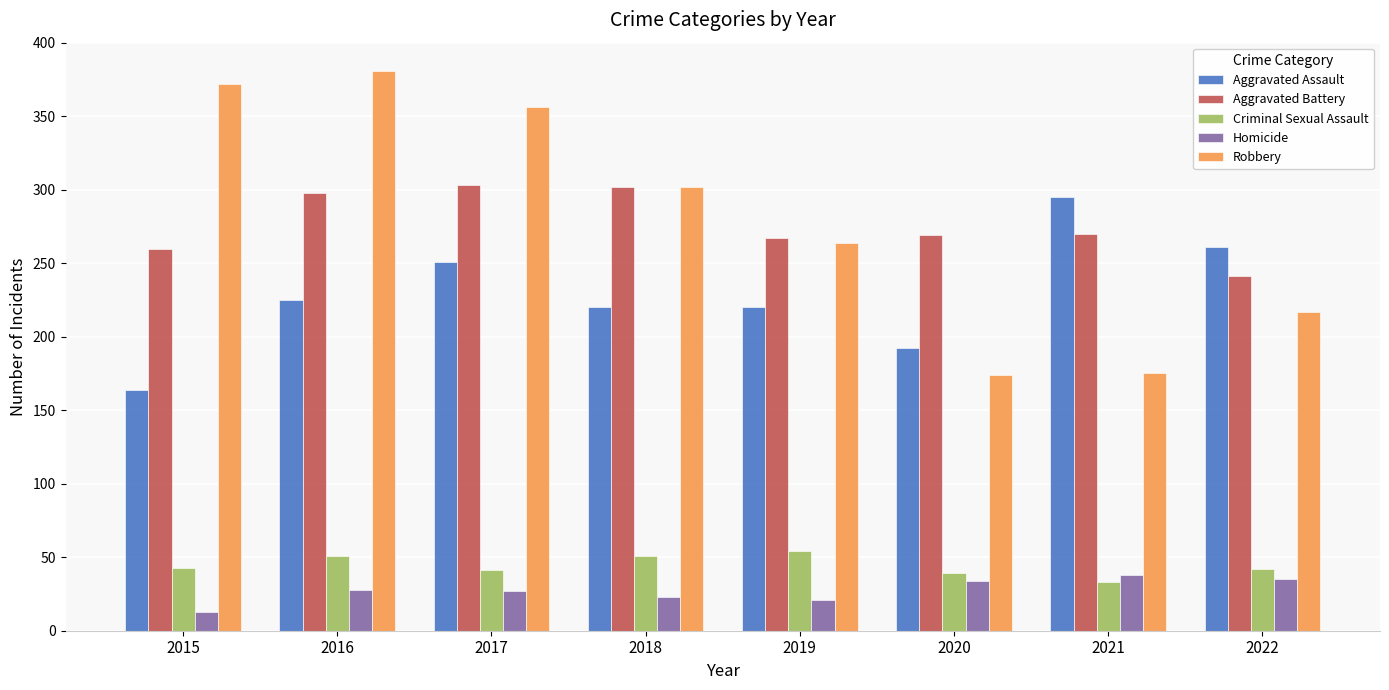

What is the difference between the highest and lowest values at 2020?

235